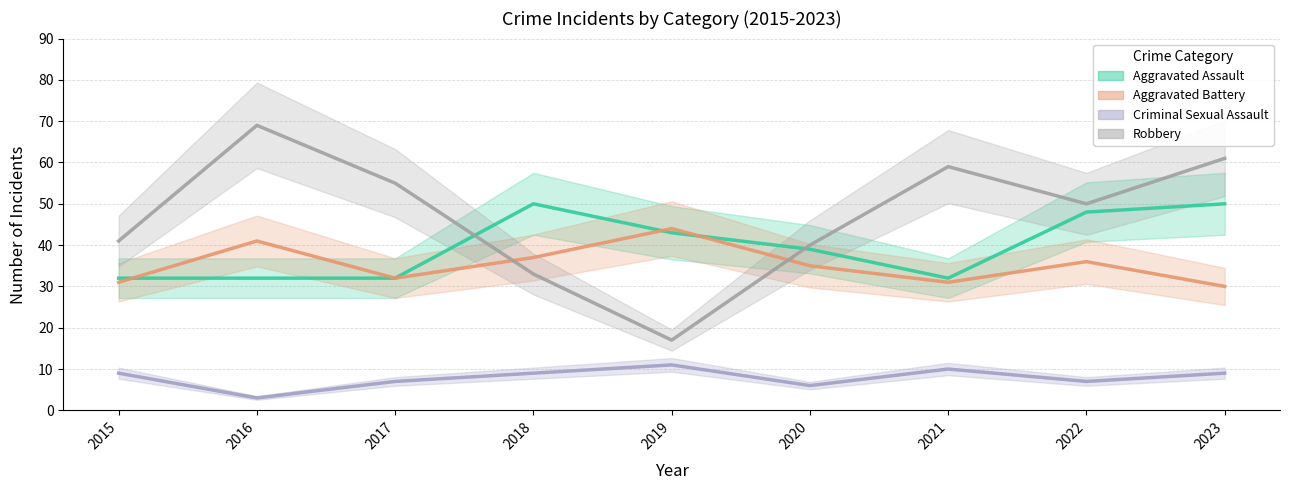

Does the chart display data point markers on the line(s)?

No